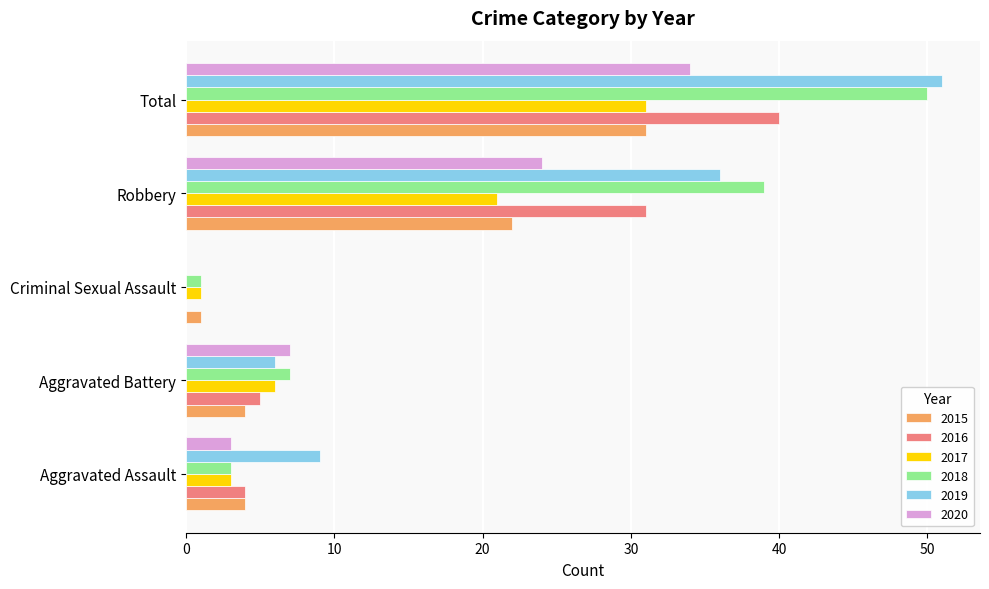

Is it true that 2020 equals 0 at Criminal Sexual Assault?

True